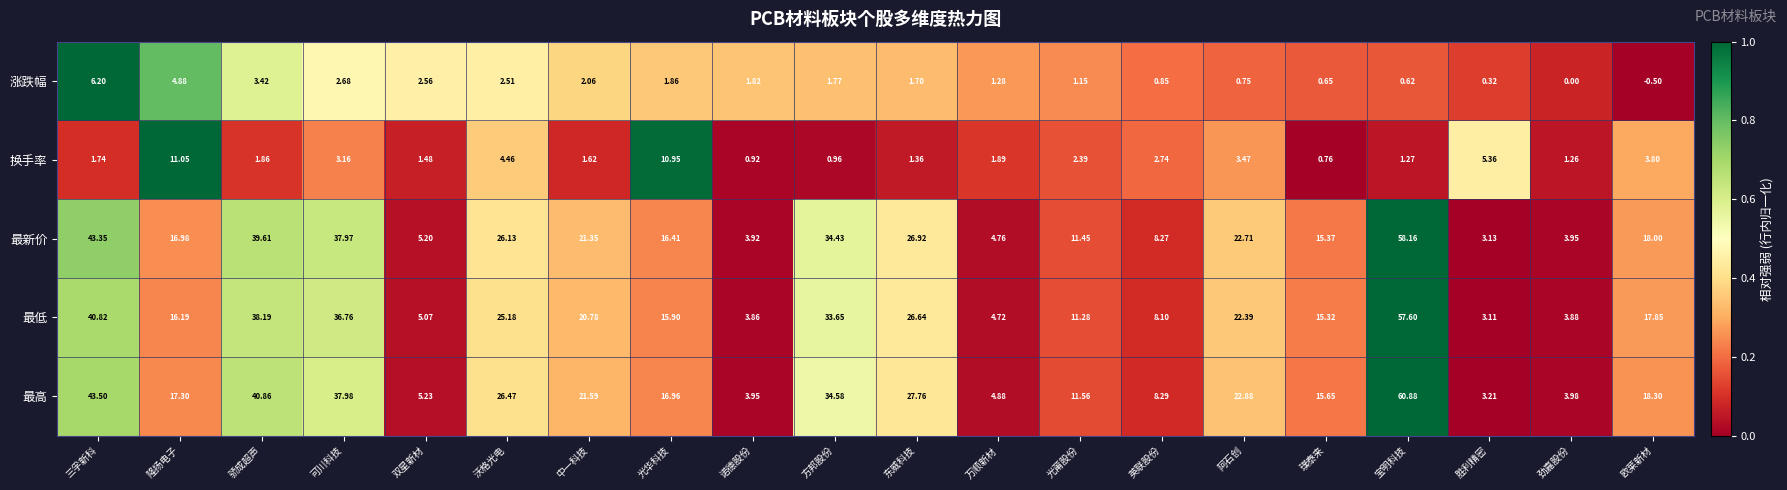

Which series has the largest total across all categories?

最高